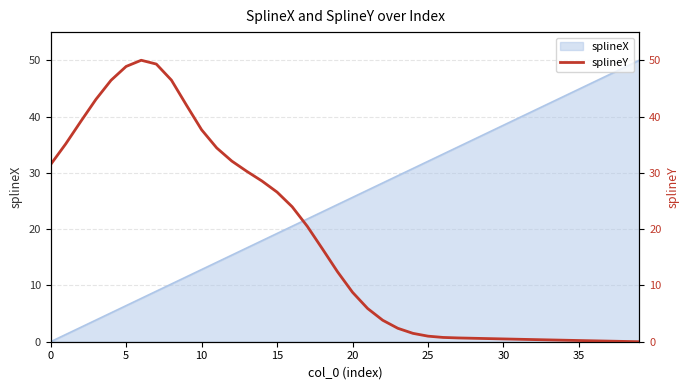

Does the chart display data point markers on the line(s)?

No